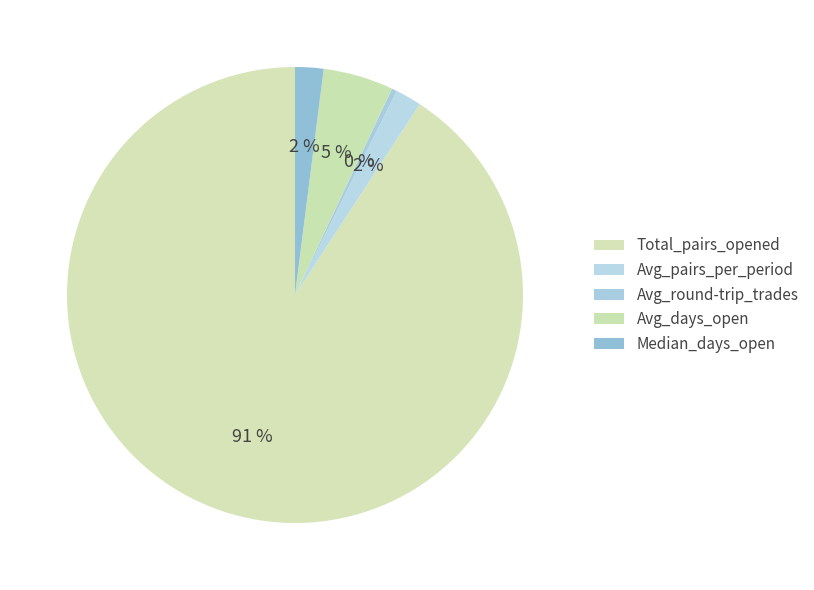

Which category has the smallest portion of the pie?

Avg_round-trip_trades